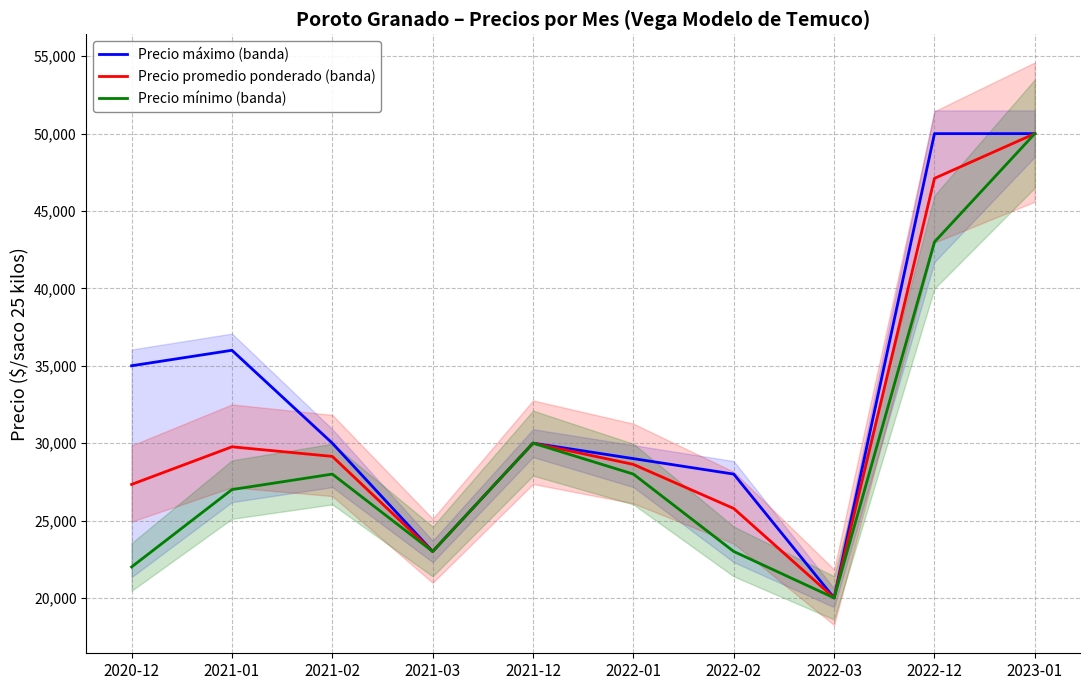

True or false: Precio máximo (banda) and Precio mínimo (banda) cross at least once.

False